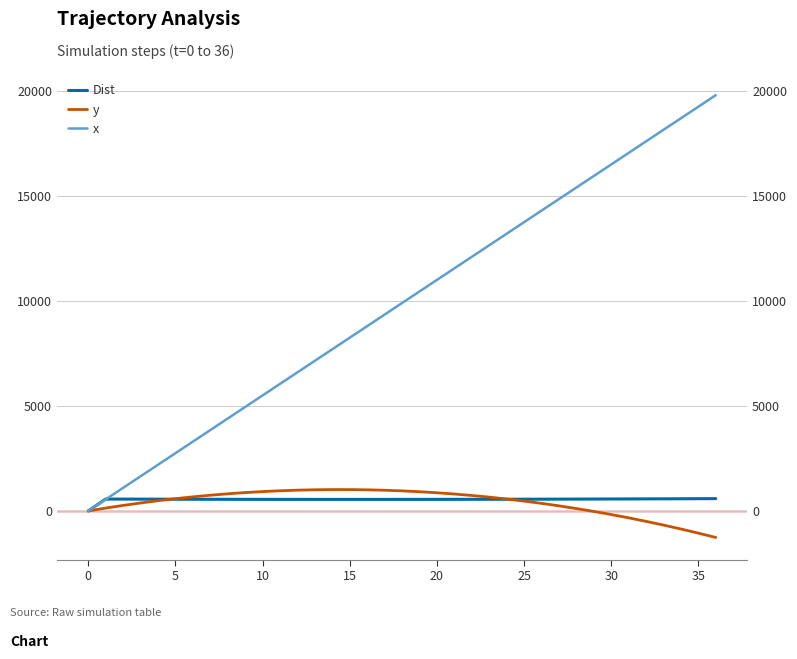

Which series has the widest spread of values?

x